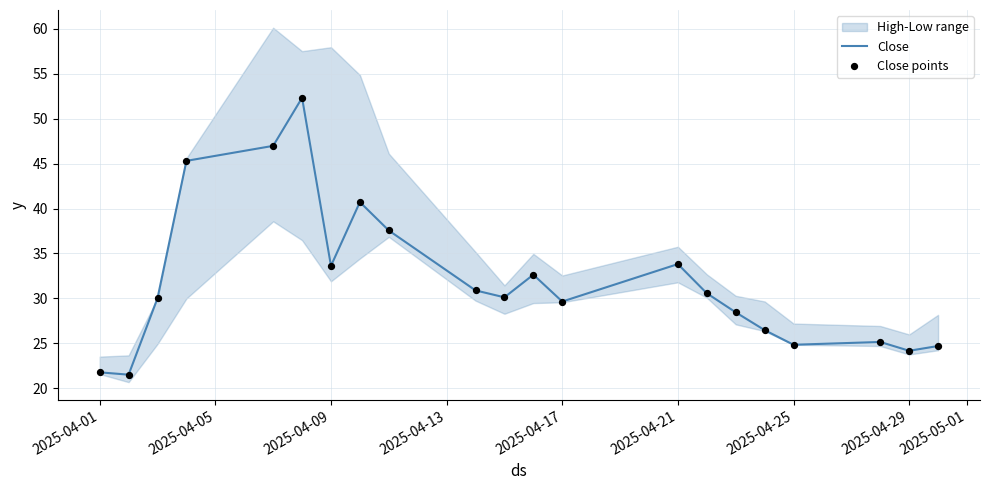

Is it true that Close equals 29.6 at 2025-04-17?

True